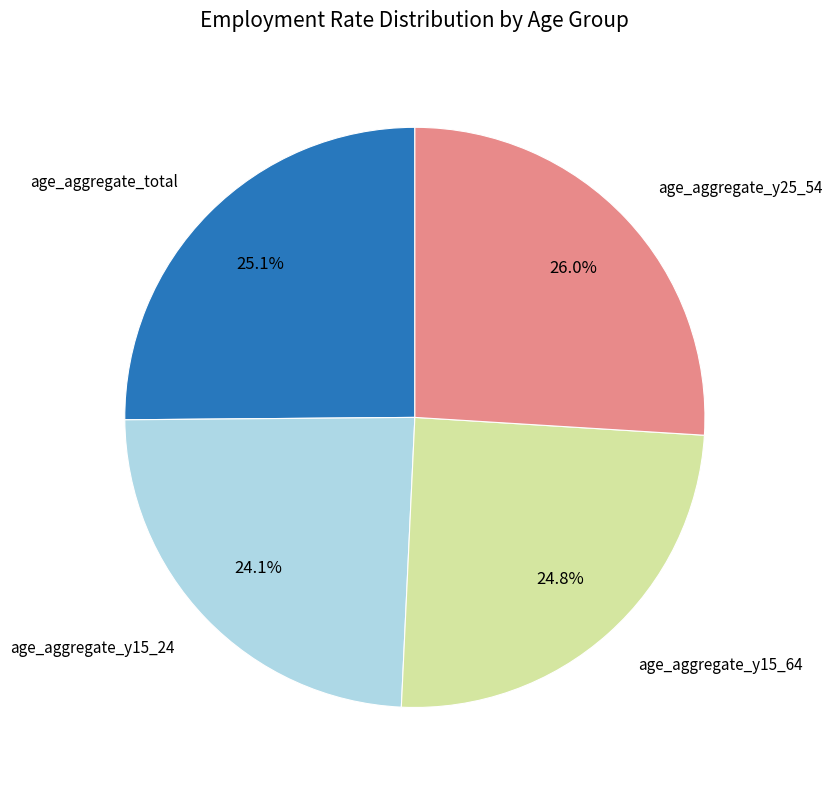

To the nearest percent, what is the average slice percentage?

25%